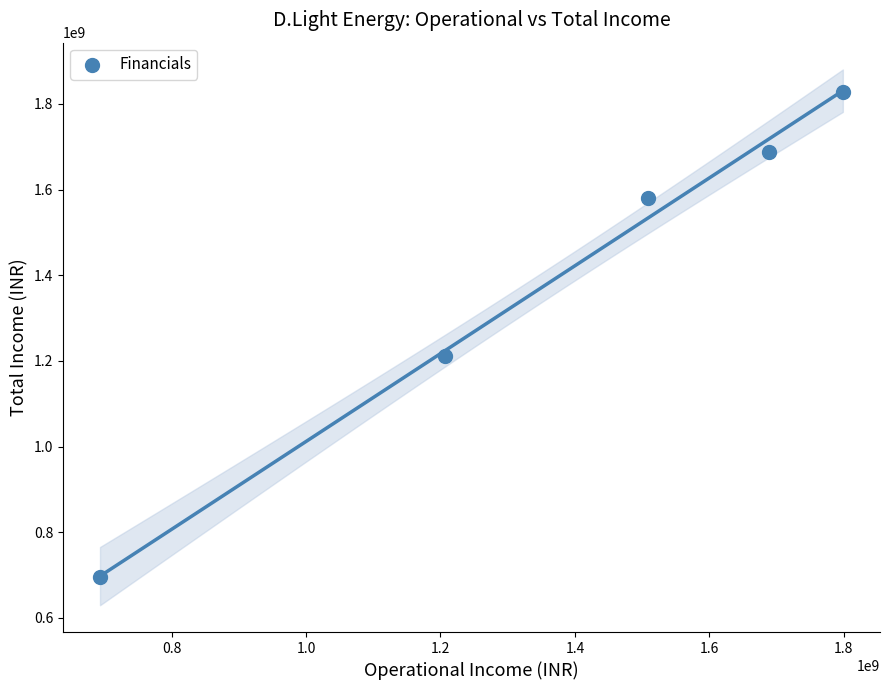

What Y value in the scatter plot is closest to 1261692577?

1211931181